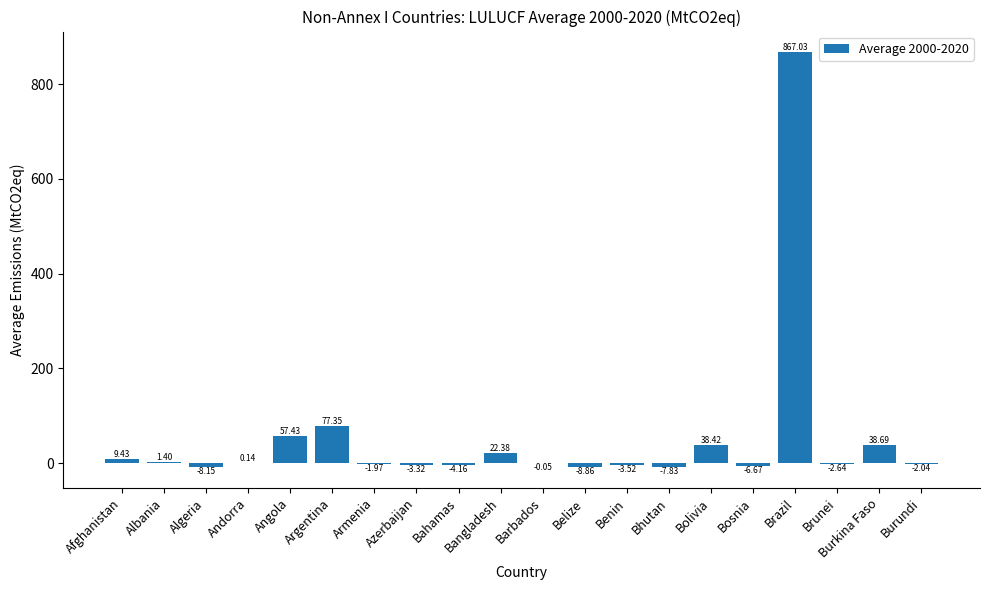

What is the sum of all values?

1063.1